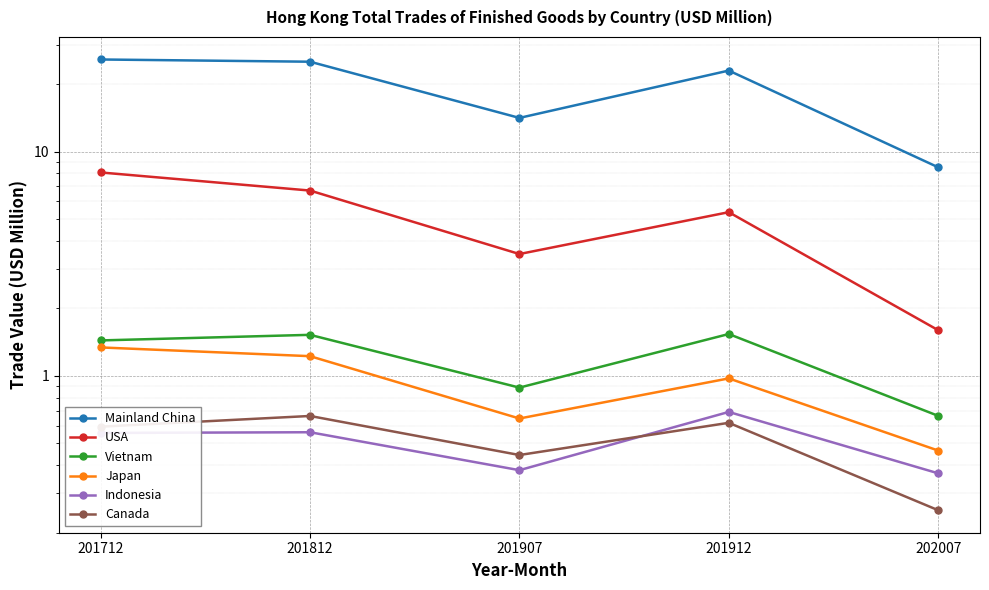

Which category has the lowest value in the Indonesia series?

202007